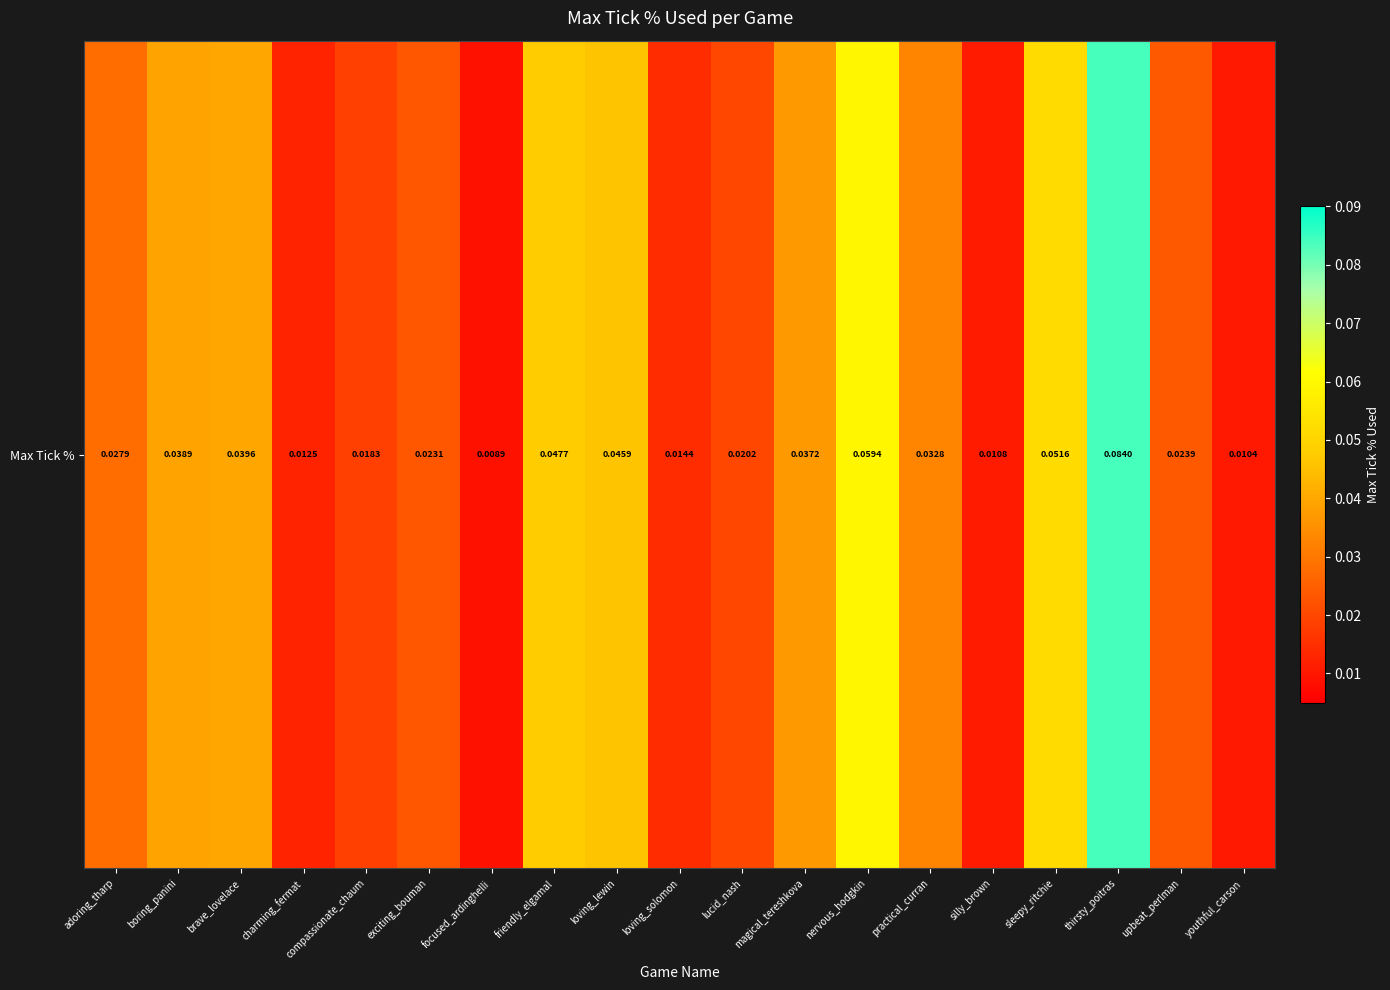

Rank the categories by value from lowest to highest.

focused_ardinghelli, youthful_carson, silly_brown, charming_fermat, loving_solomon, compassionate_chaum, lucid_nash, exciting_bouman, upbeat_perlman, adoring_tharp, practical_curran, magical_tereshkova, boring_panini, brave_lovelace, loving_lewin, friendly_elgamal, sleepy_ritchie, nervous_hodgkin, thirsty_poitras